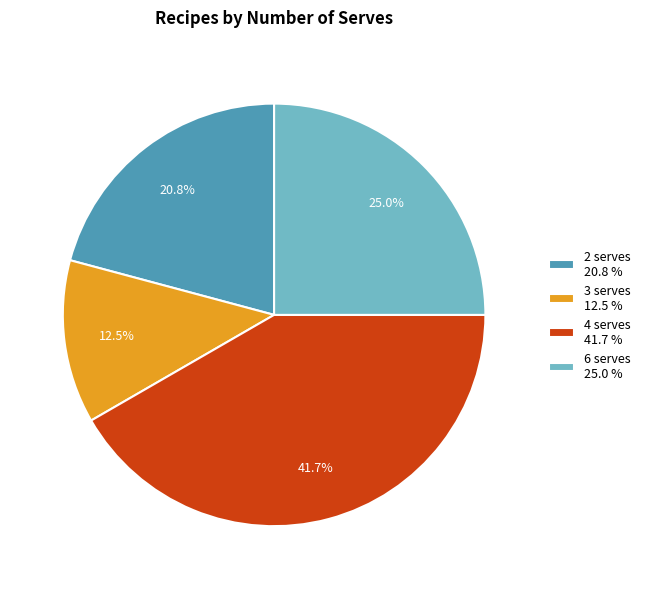

Does any single category account for the majority?

No